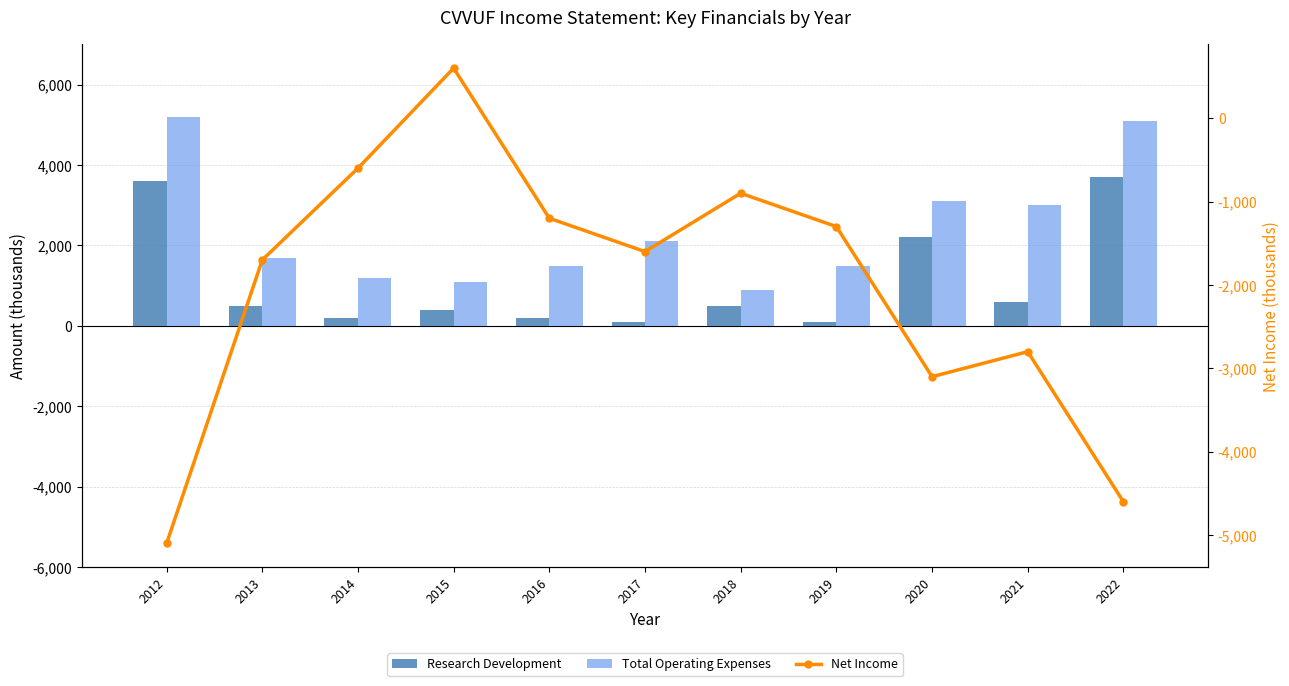

At 2016, list the series in order from smallest to largest.

Net Income, Research Development, Total Operating Expenses